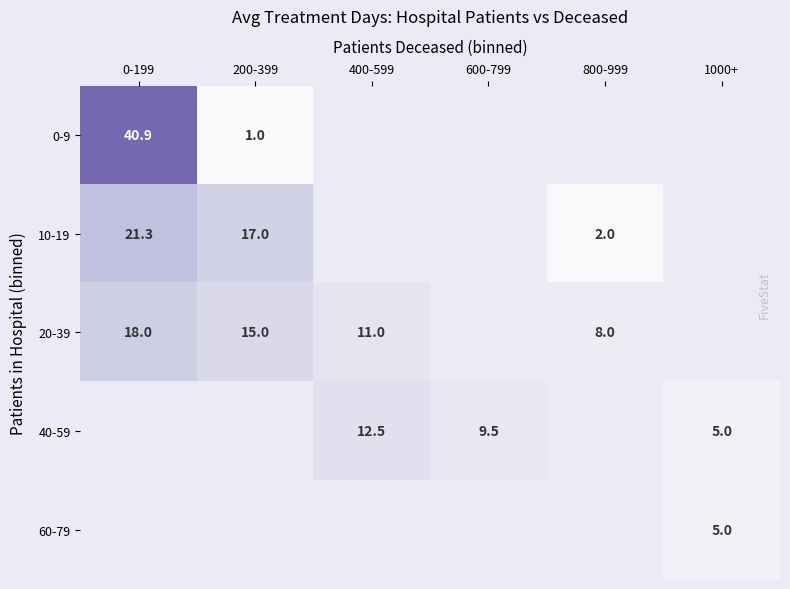

Which has a higher value, 1000+ or 0-199?

0-199